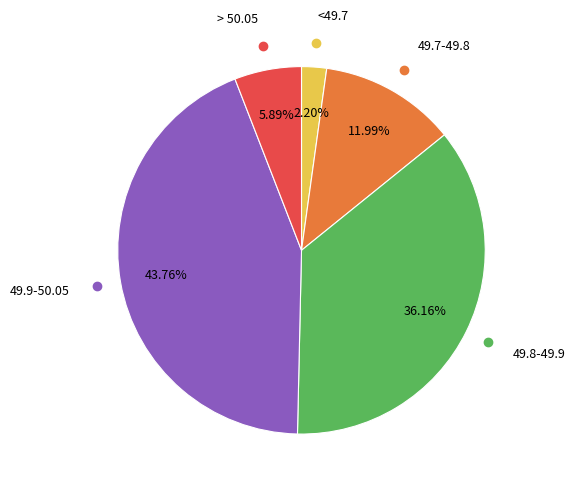

Does any single category account for the majority?

No